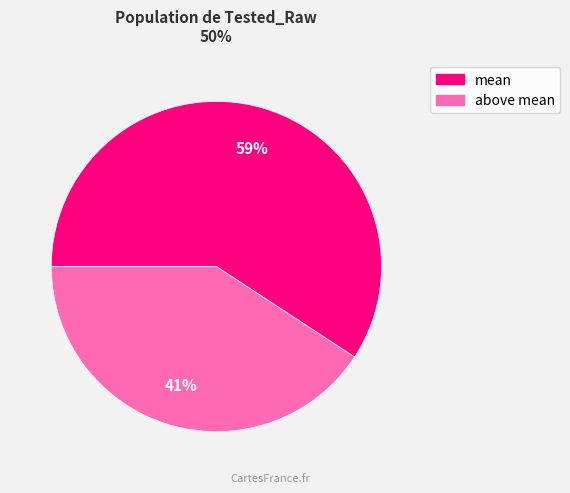

Is there any slice that represents more than half of the pie?

Yes